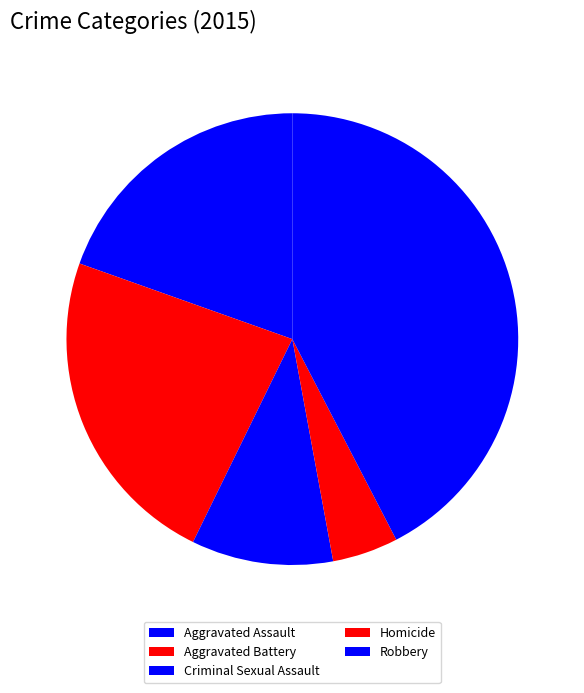

What is the ratio of the value at Criminal Sexual Assault to the value at Homicide?

2.2